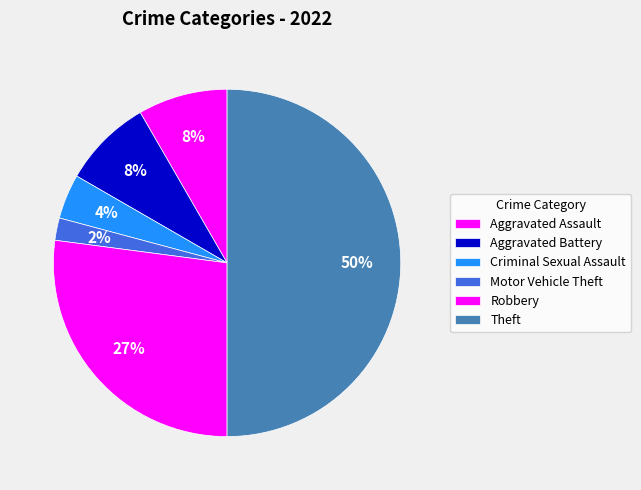

To the nearest percent, what portion does Motor Vehicle Theft represent?

2%